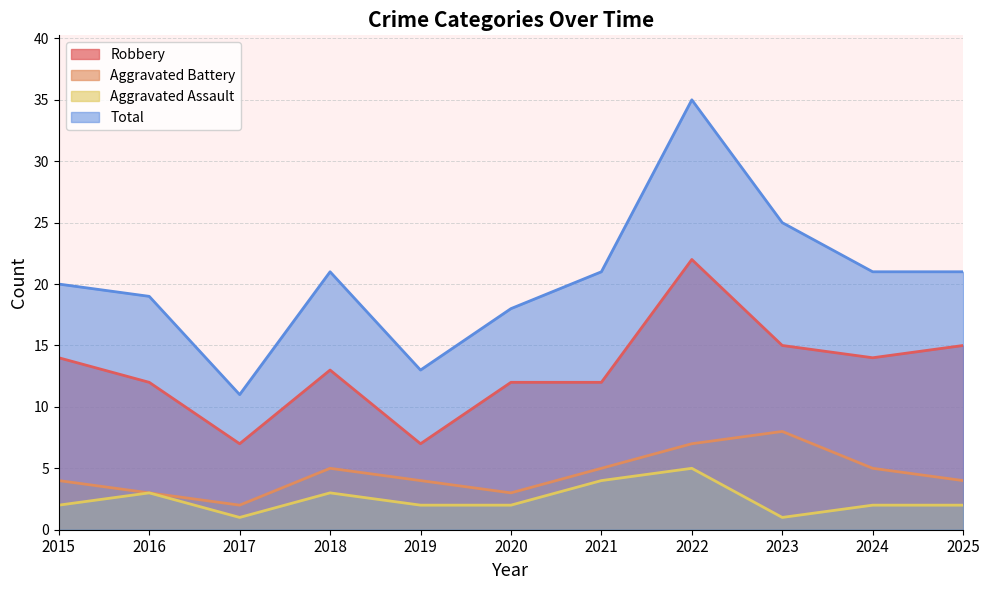

Between 2024 and 2025, which series saw the biggest shift?

Robbery